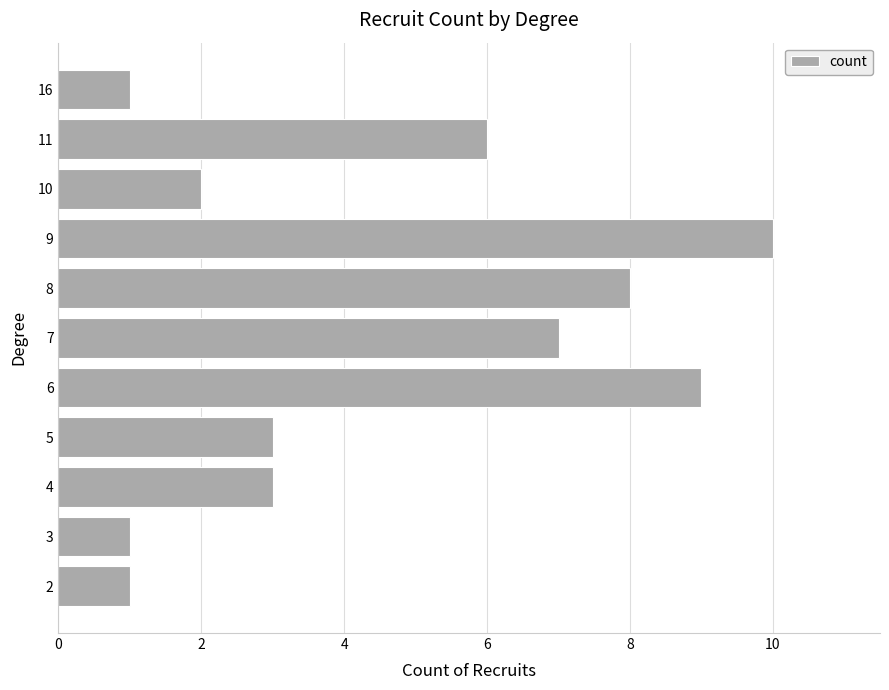

The chart shows a value of 17 at 9. True or false?

False